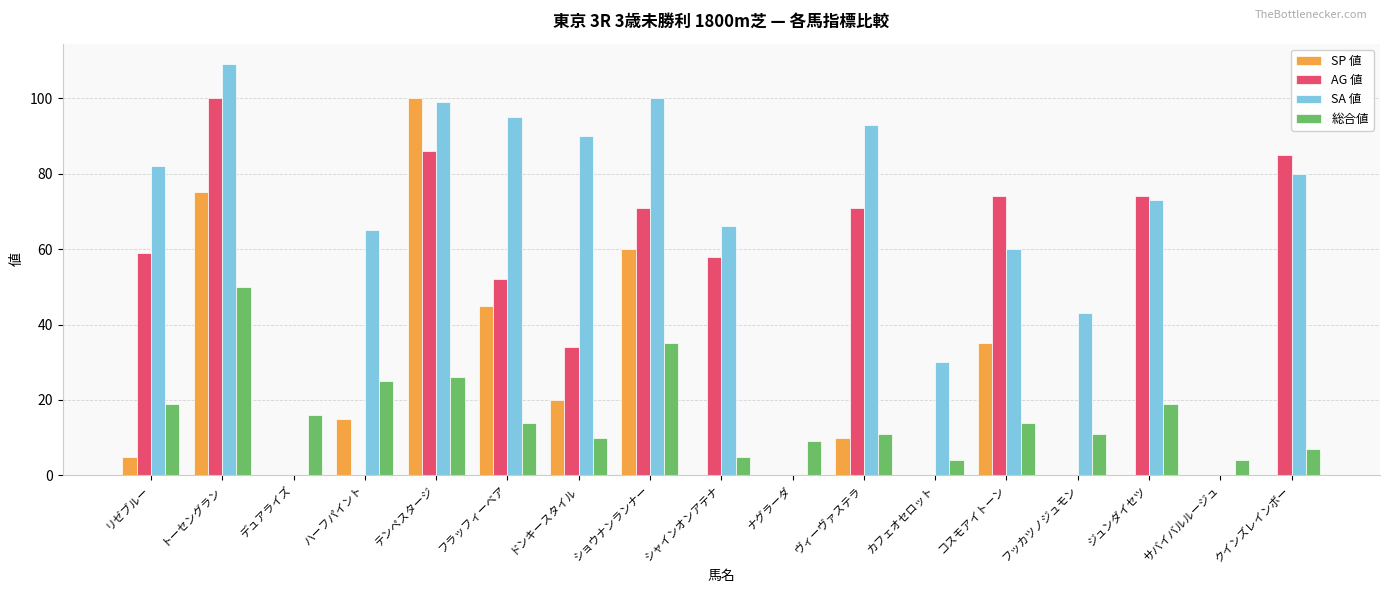

What is the highest value of the AG 値 series?

100